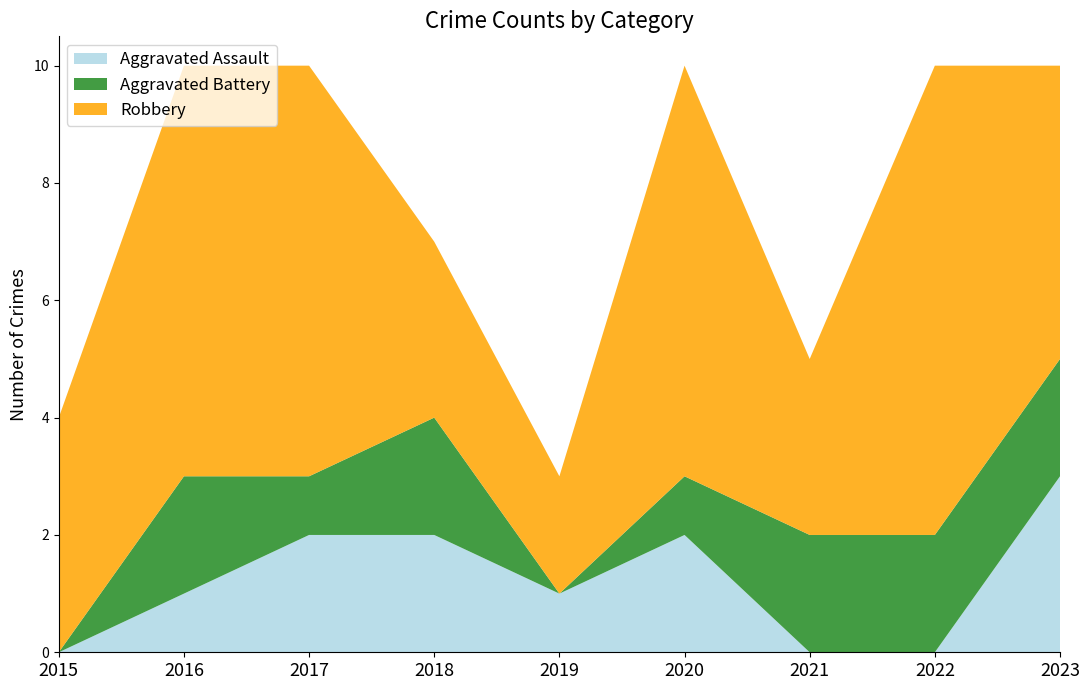

Reading left to right, transcribe all the data shown in this chart.

Aggravated Assault: 0	1	2	2	1	2	0	0	3
Aggravated Battery: 0	2	1	2	0	1	2	2	2
Robbery: 4	7	7	3	2	7	3	8	5